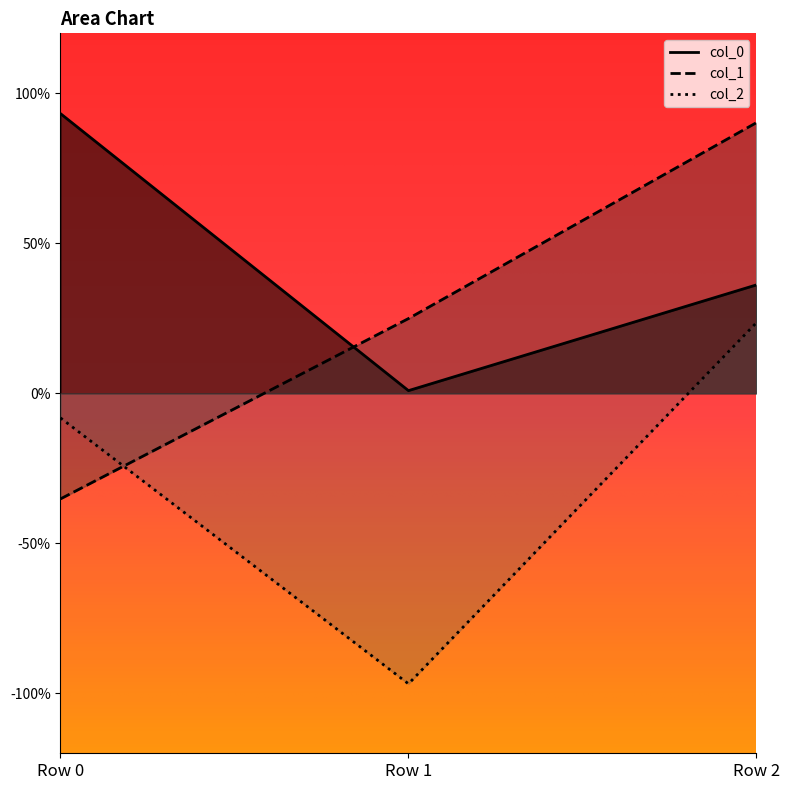

What is the sum of all col_2 values?

-0.8